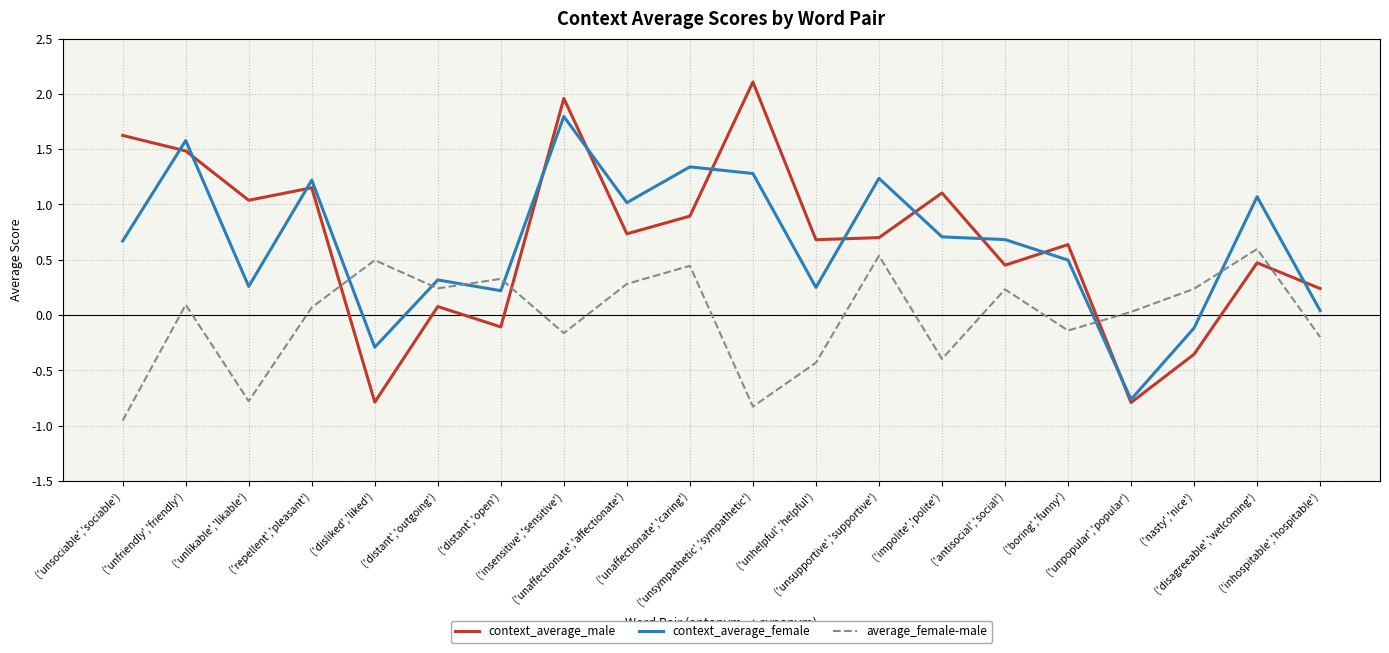

At which label is context_average_female closest to 0?

('inhospitable','hospitable')